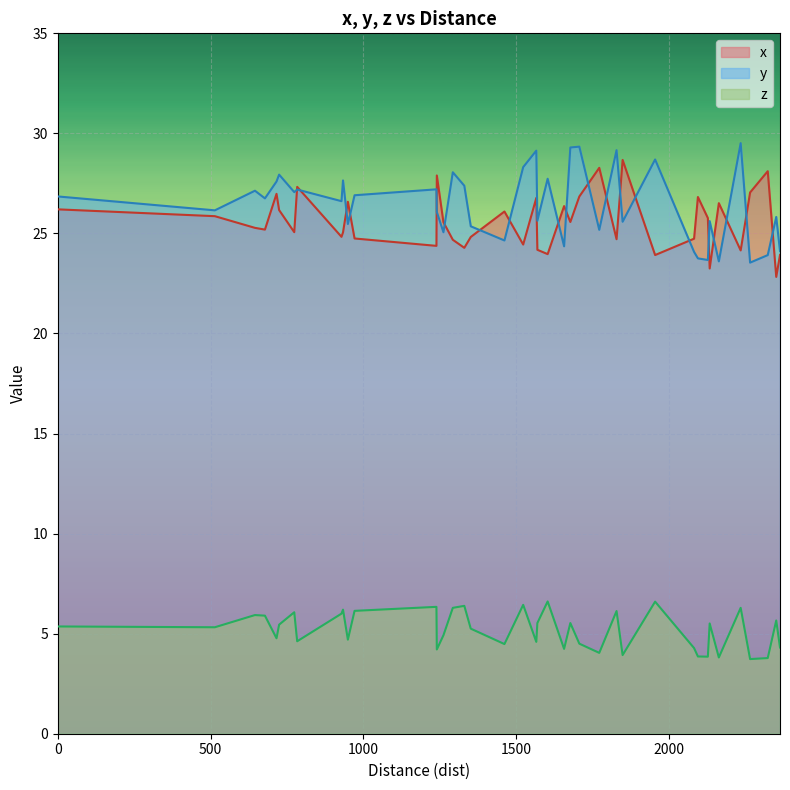

True or false: y and z cross at least once.

False